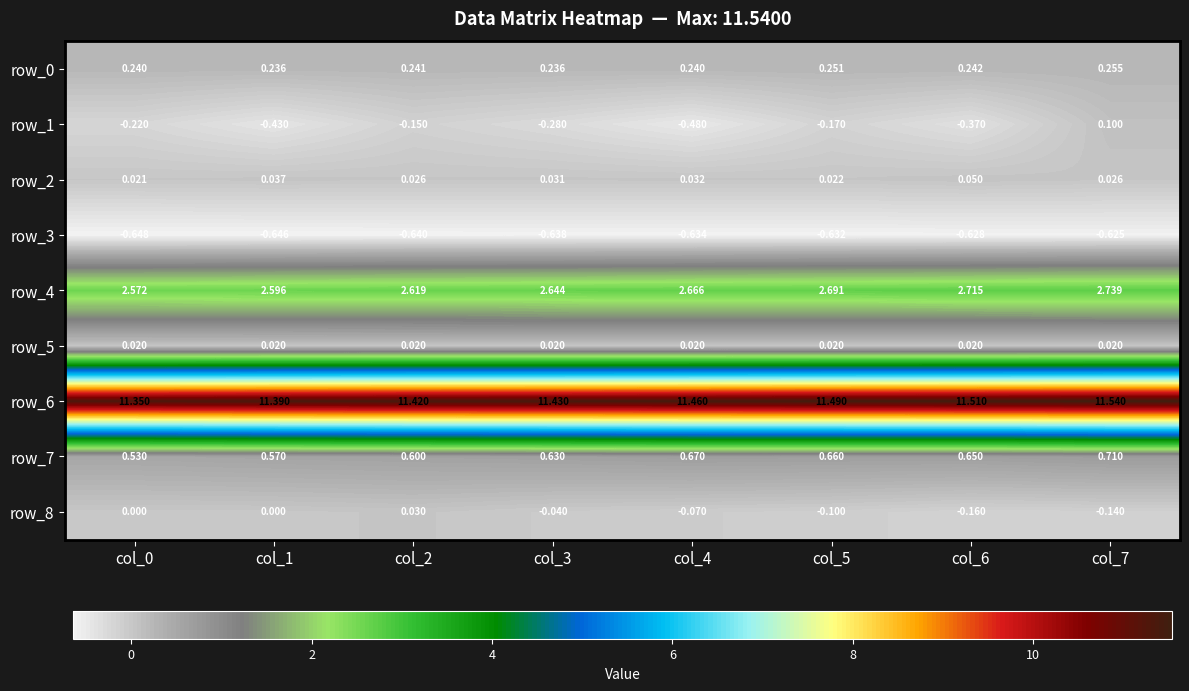

What is the maximum value shown in the chart?

11.5